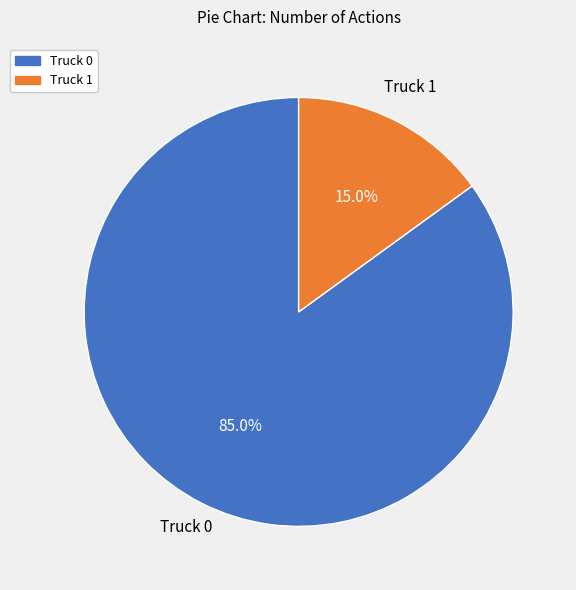

The Truck 1 slice represents 3% of the pie. True or false?

False